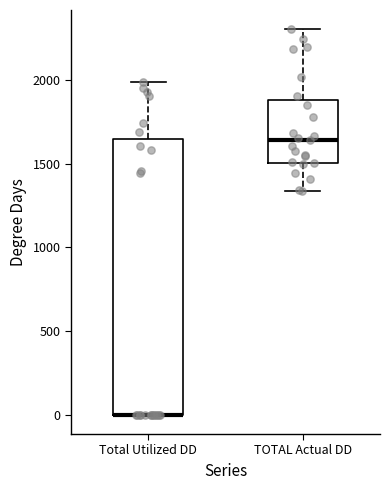

Where does the lower whisker of the box for TOTAL Actual DD end on the y-axis? The values are not printed on the chart, so give them approximately, as read against the axis.

1350